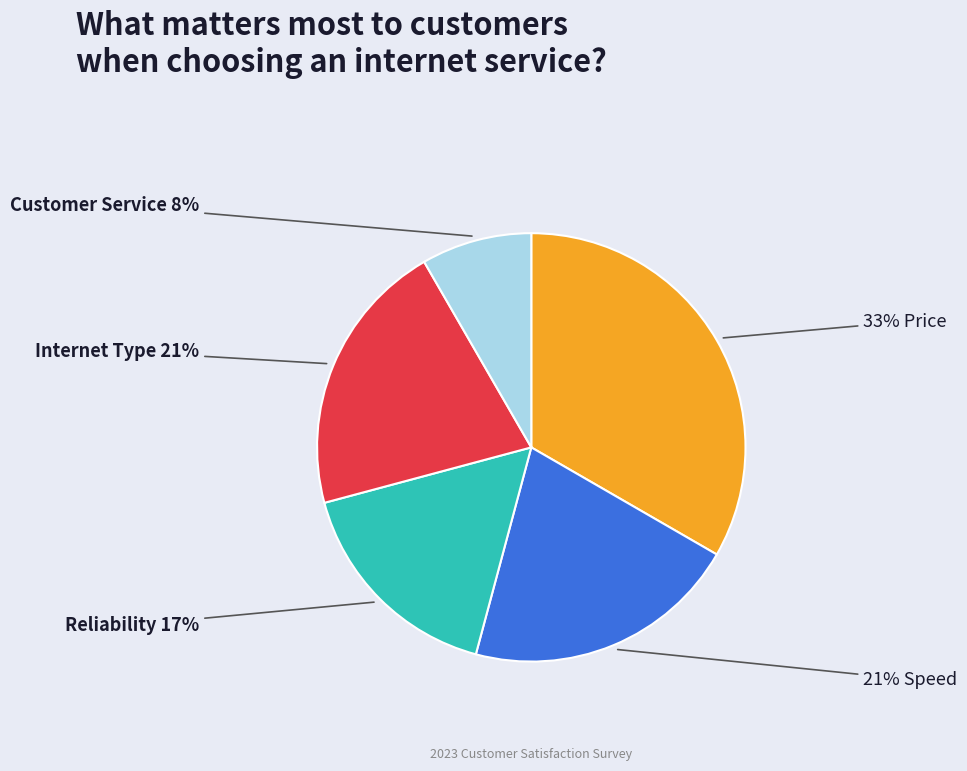

Is there a majority slice in this chart?

No